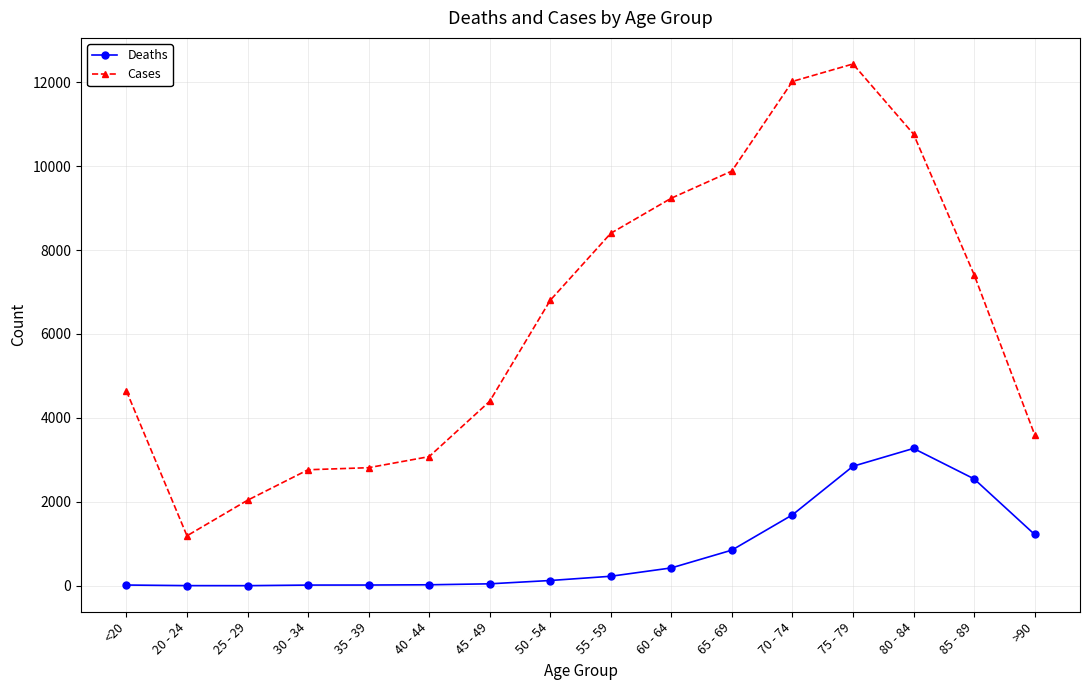

What is the difference between the highest and lowest values at 50 - 54?

6677